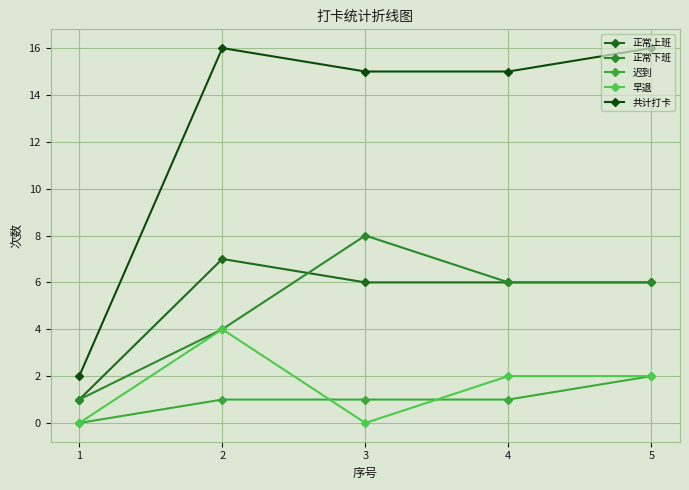

Count the number of data series in this chart.

5